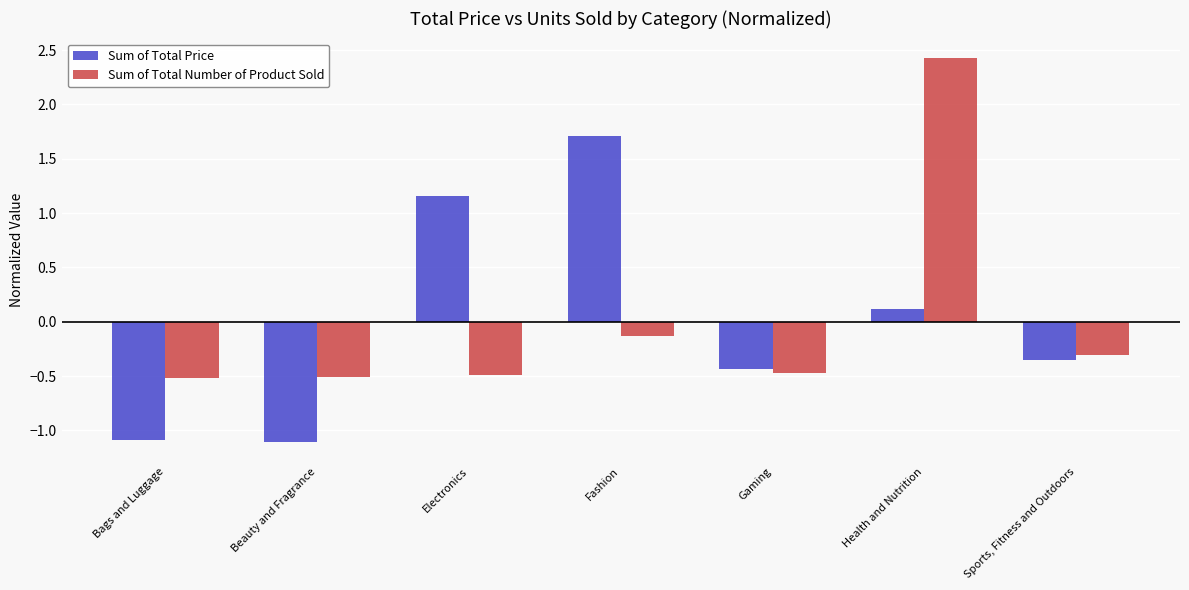

What is the difference between the maximum and minimum values in the Sum of Total Price series?

2.8